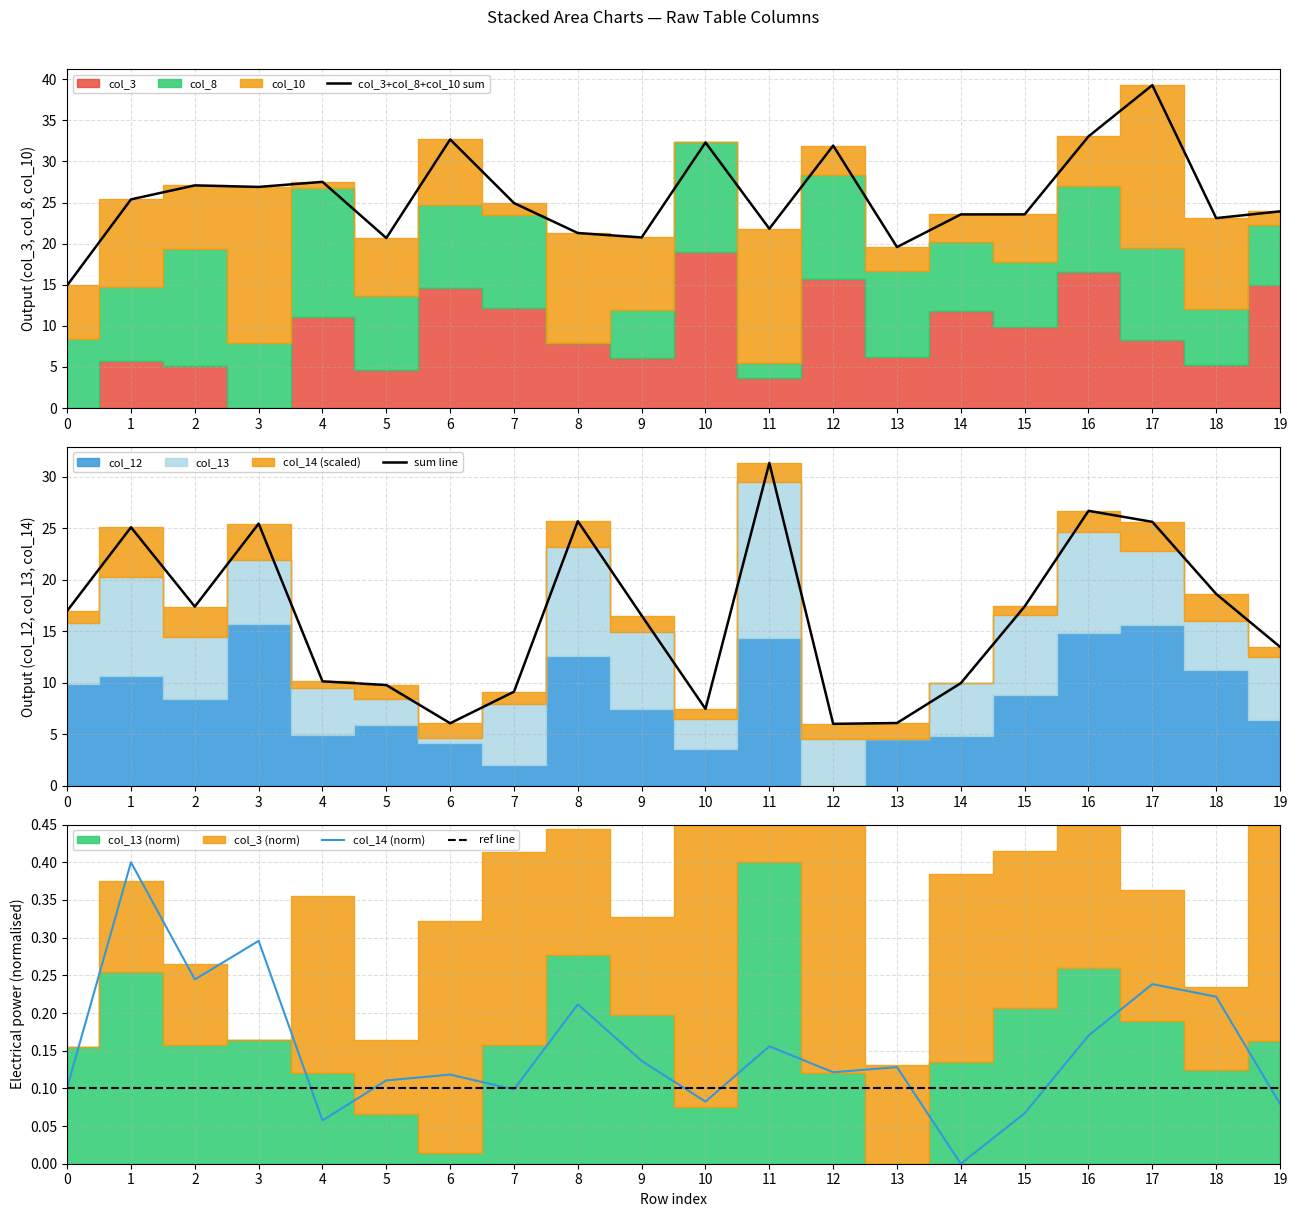

Is the value of ref line at 12 greater than the value of col_14 (norm) at 12?

No